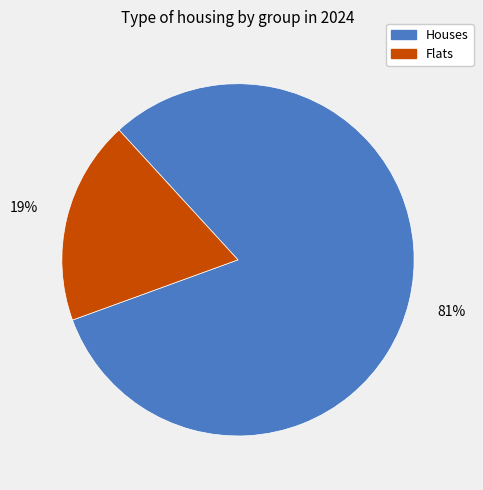

Is there a majority slice in this chart?

Yes